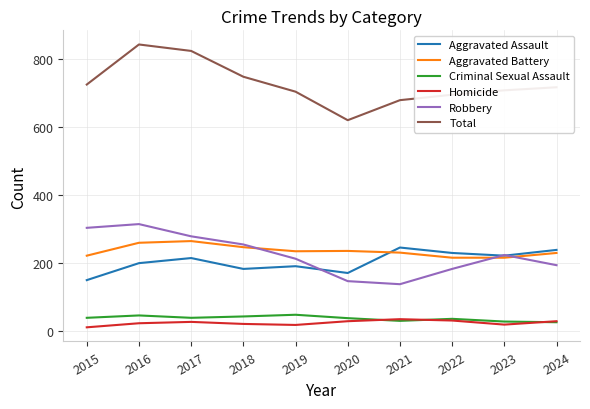

The value of Robbery at 2015 is 304. True or false?

True